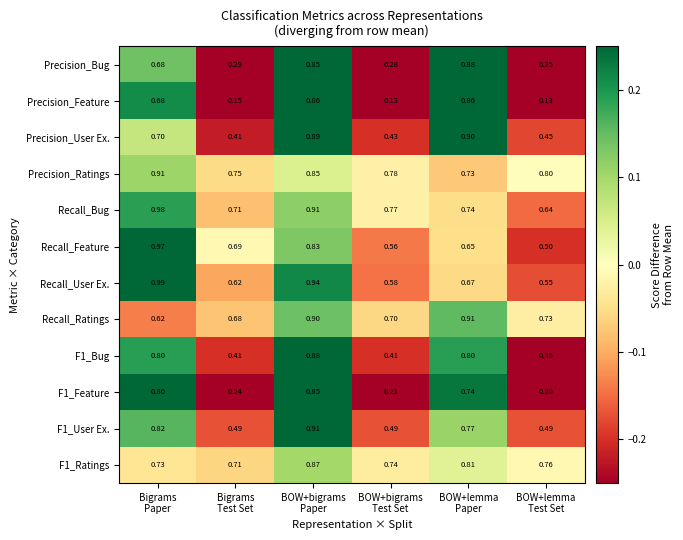

Which series has the widest spread of values?

Precision_Feature